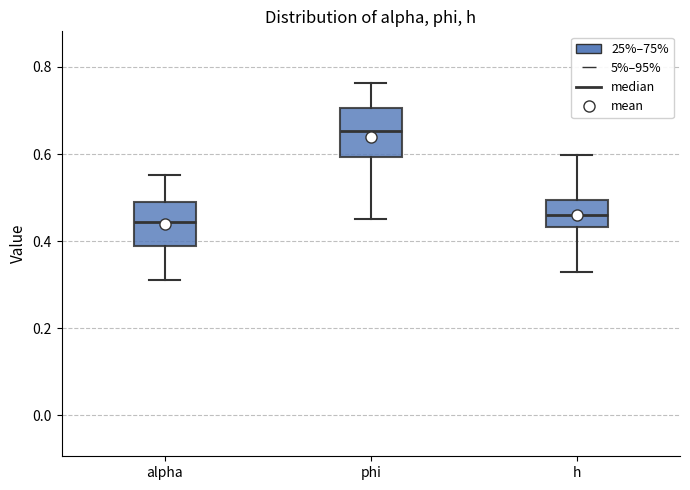

Where does the median line of the box for h sit on the y-axis? The values are not printed on the chart, so give them approximately, as read against the axis.

0.46